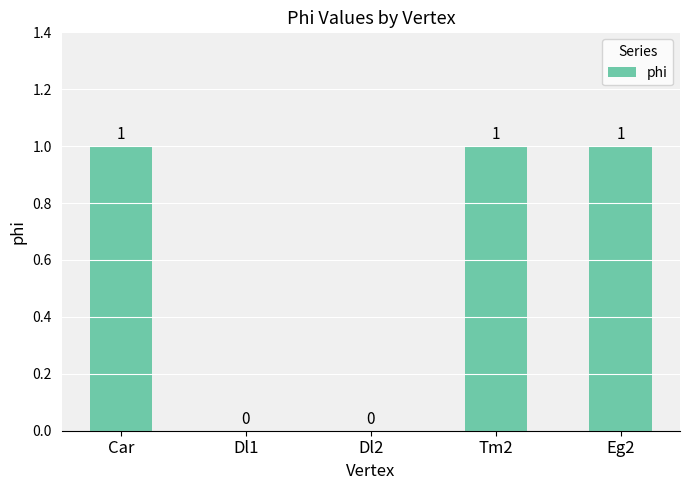

What is the difference between the values at Dl2 and Car?

1